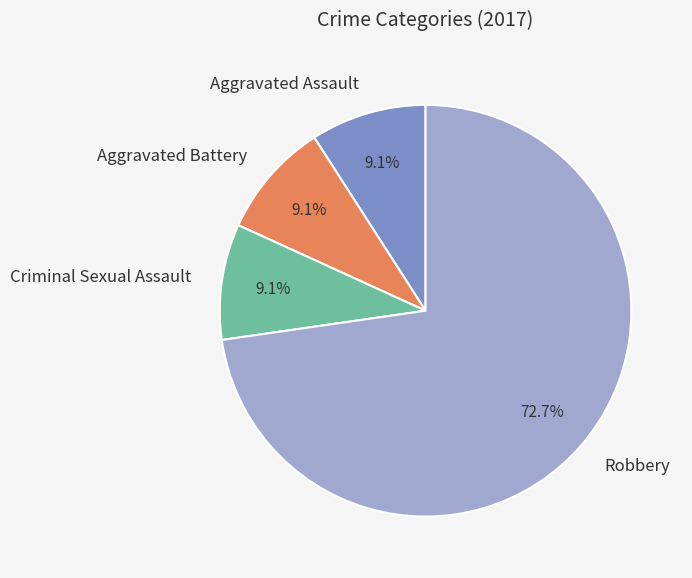

Combined, what portion of the pie is Aggravated Battery and Robbery?

81.8%